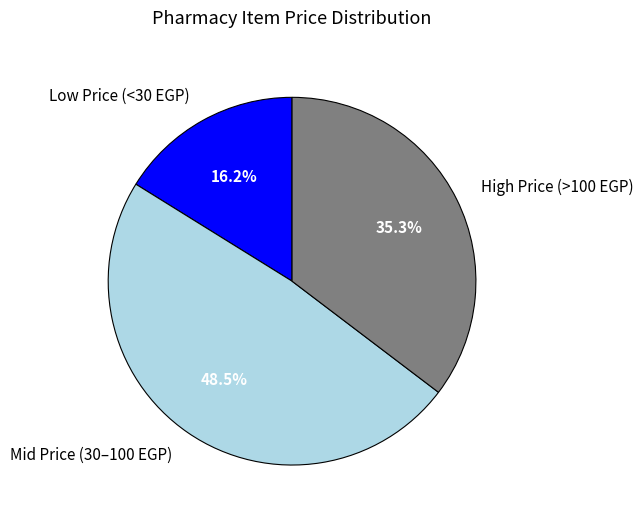

Rank the categories by value from lowest to highest.

Low Price (<30 EGP), High Price (>100 EGP), Mid Price (30–100 EGP)